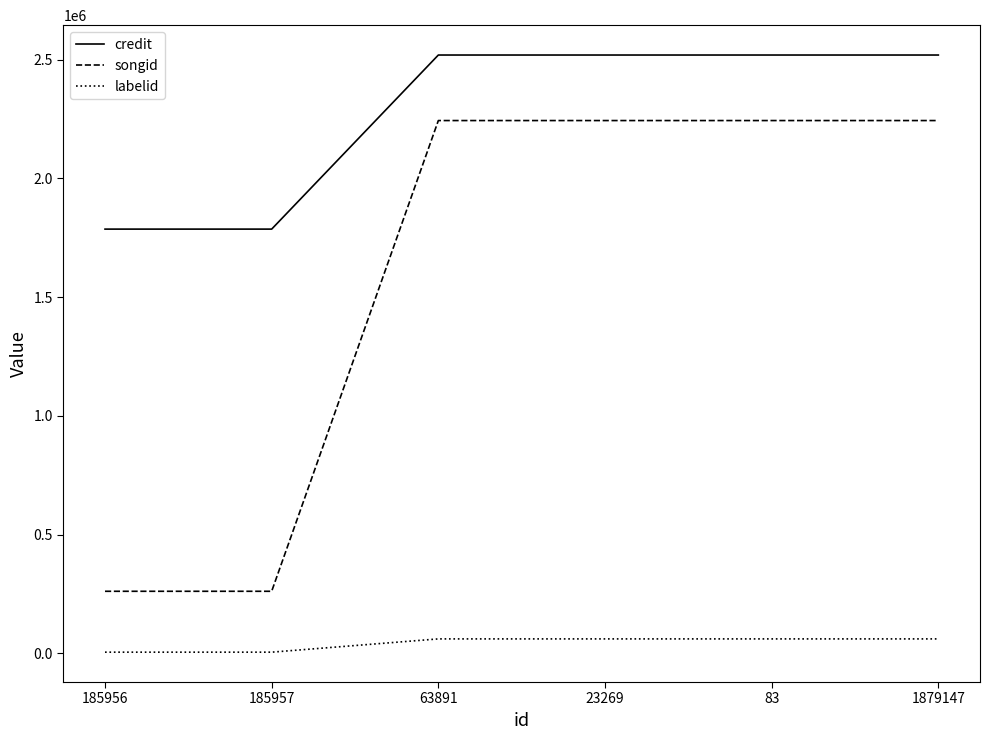

True or false: credit has a value of 3475676 at 63891.

False